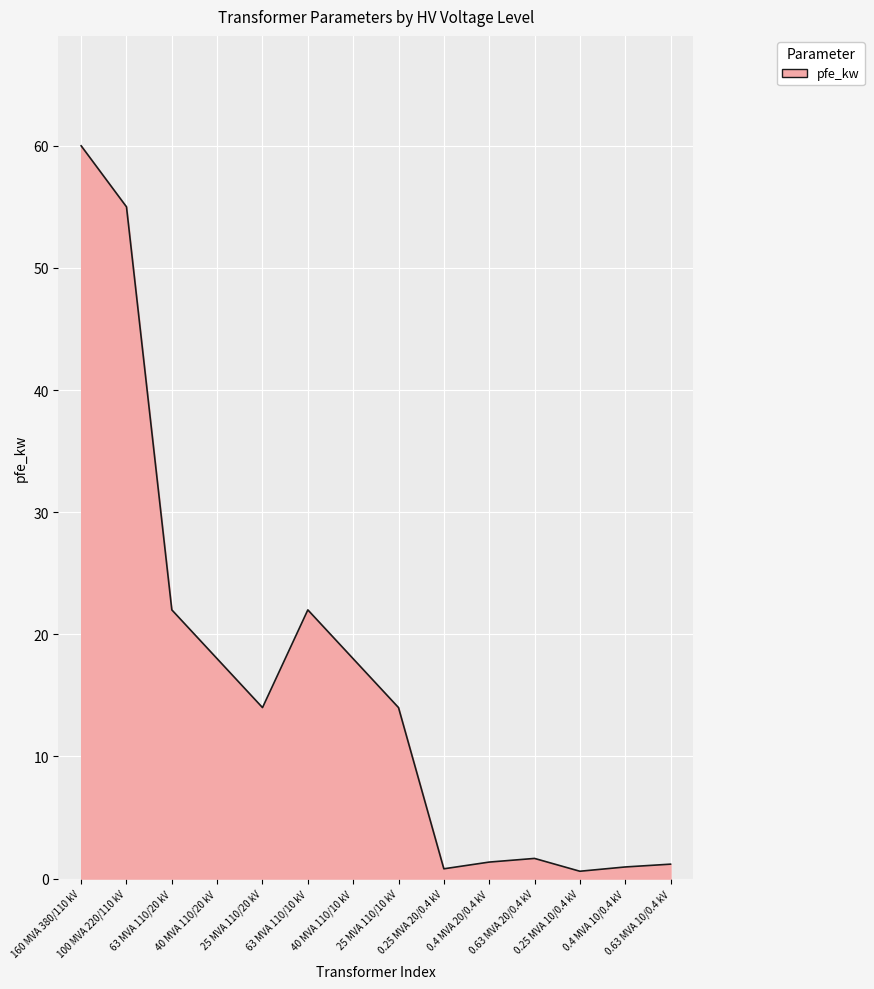

What is the difference between the maximum and minimum values?

59.4